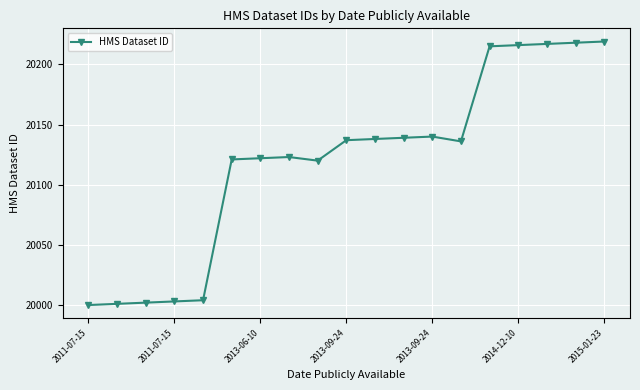

What is the sum of all values?

382271